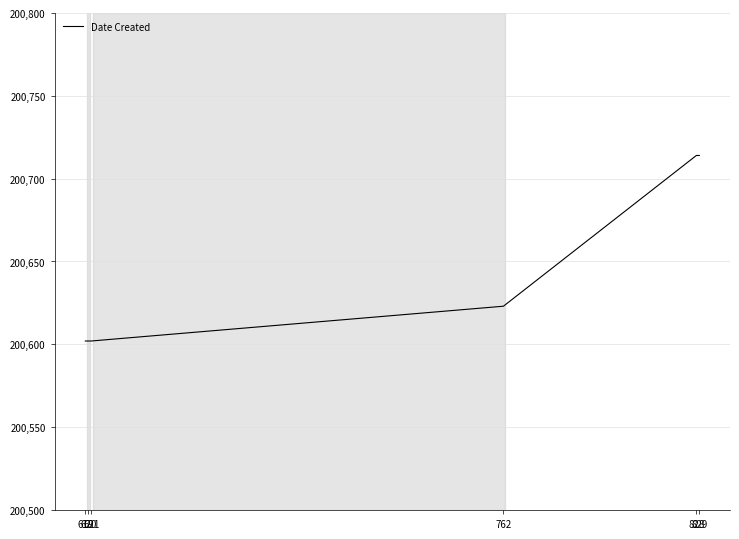

Reading left to right, list all the values displayed in this chart.

619=200602	620=200602	621=200602	762=200623	828=200714	829=200714